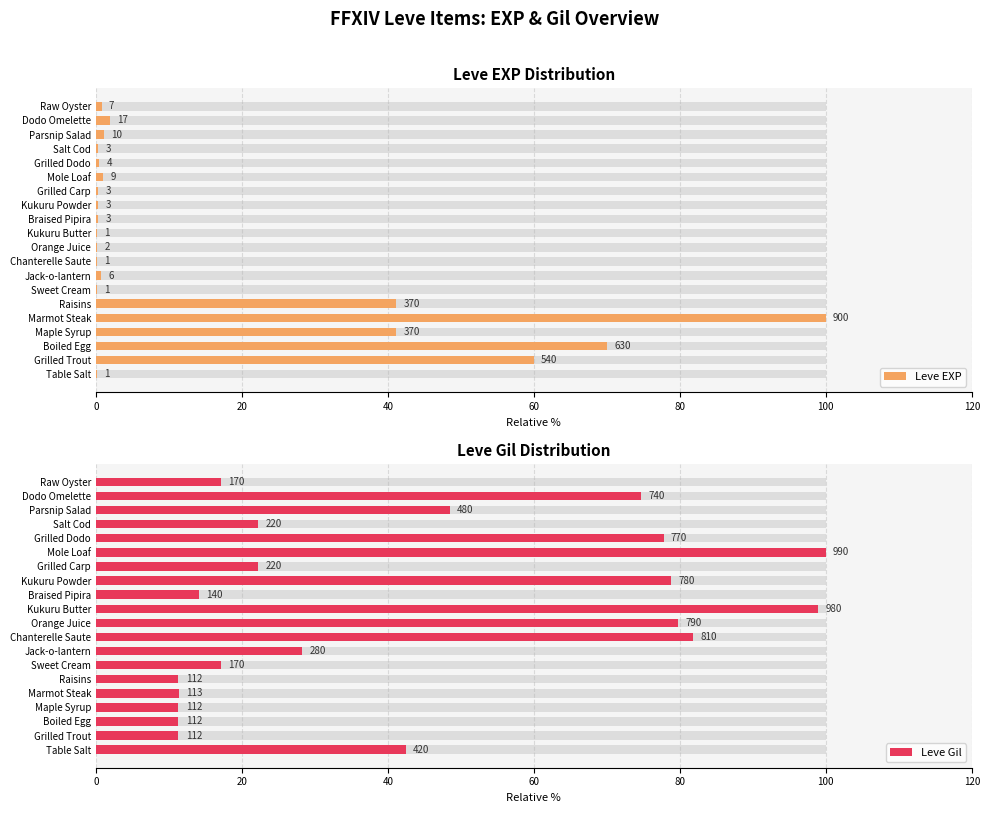

At Grilled Dodo, list the series in order from largest to smallest.

Leve Gil, Leve EXP